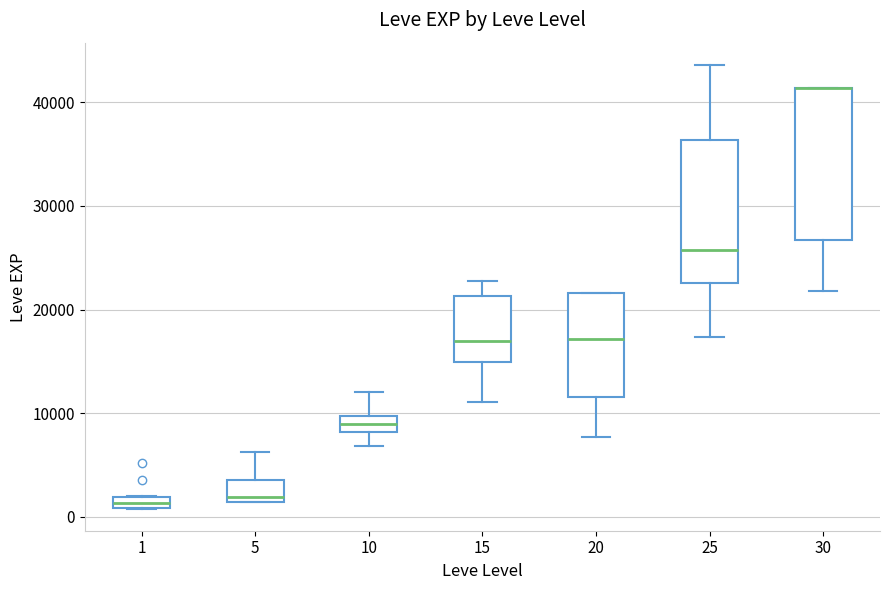

Where is the upper edge of the box at x = 25 on the y-axis? The values are not printed on the chart, so give them approximately, as read against the axis.

36000